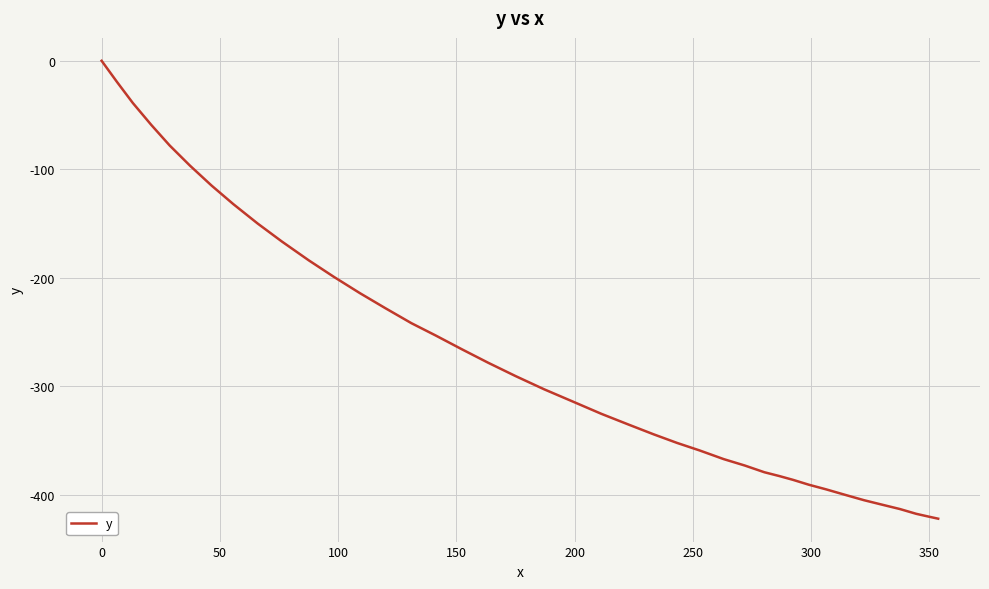

What is the difference between the maximum and minimum values?

422.0